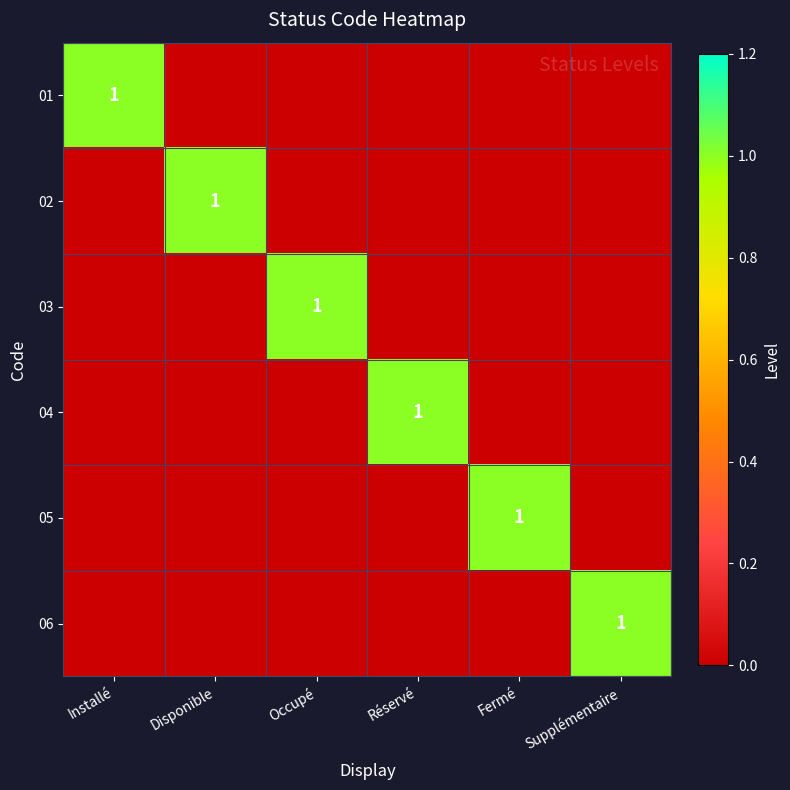

Count the 05 values in the range 0 to 1.

6